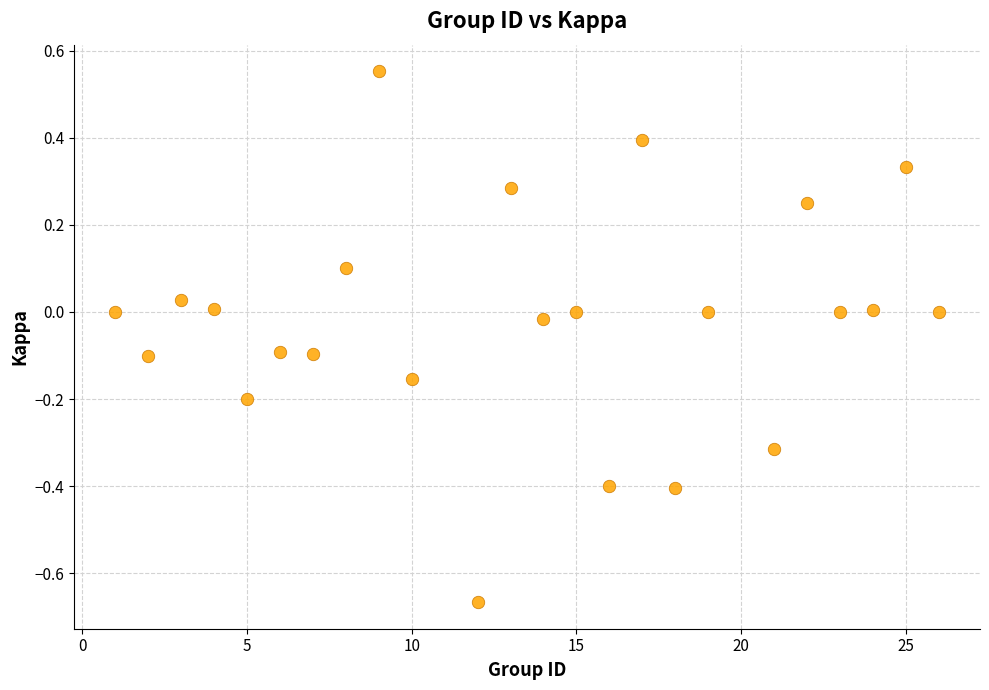

What is the range of X values (max minus min)?

25.0